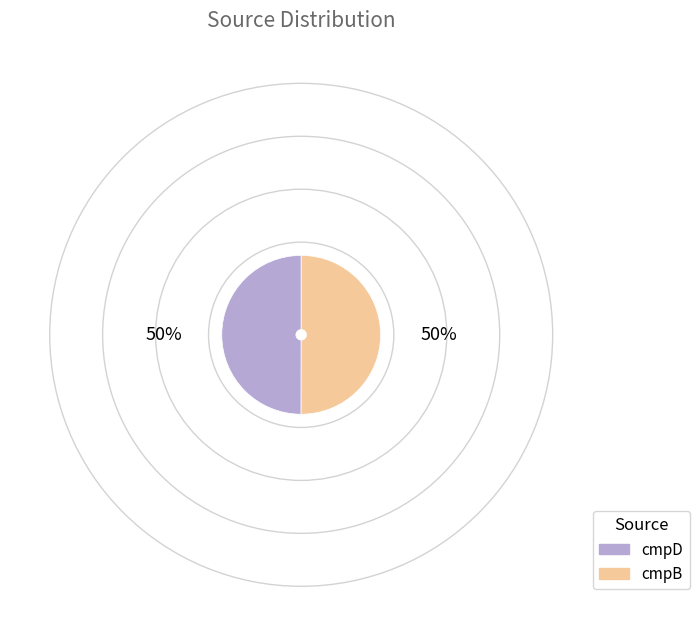

Combined, do cmpD and cmpB account for over 50%?

Yes